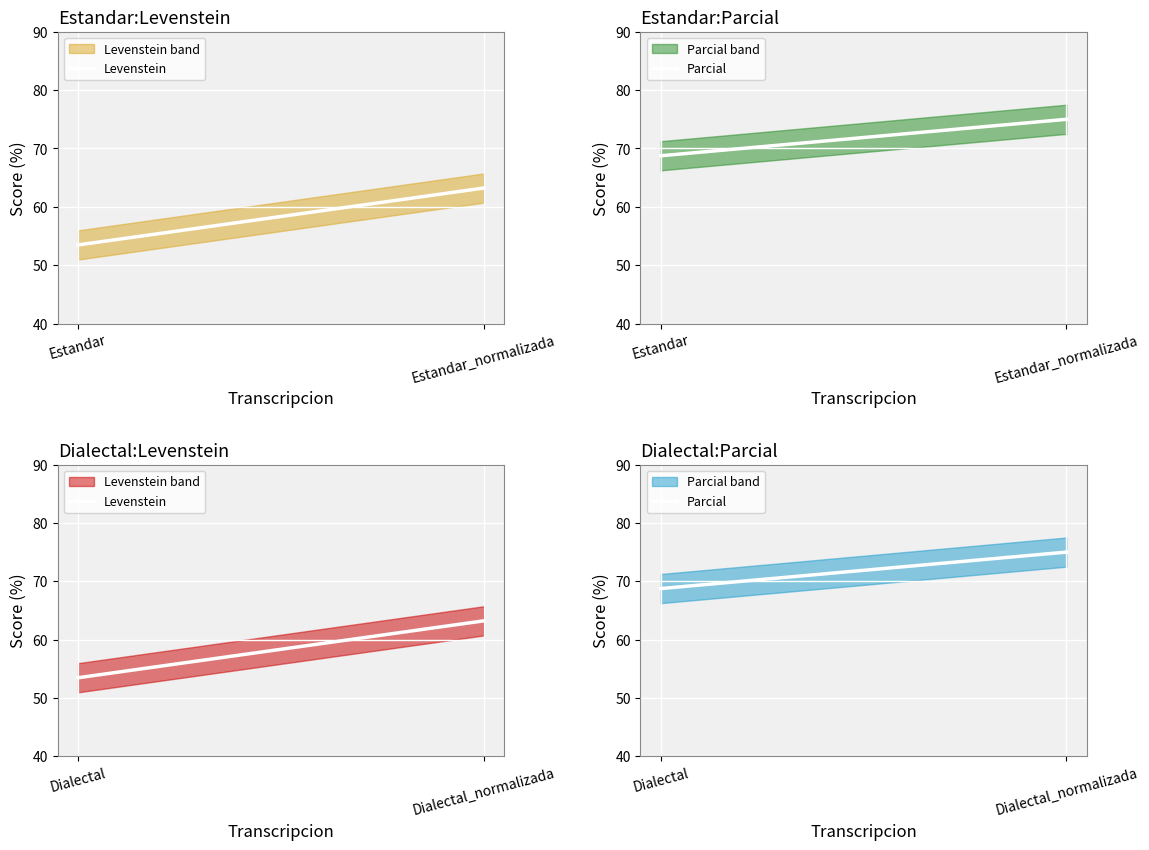

Is this an area chart (filled region under the line)?

No